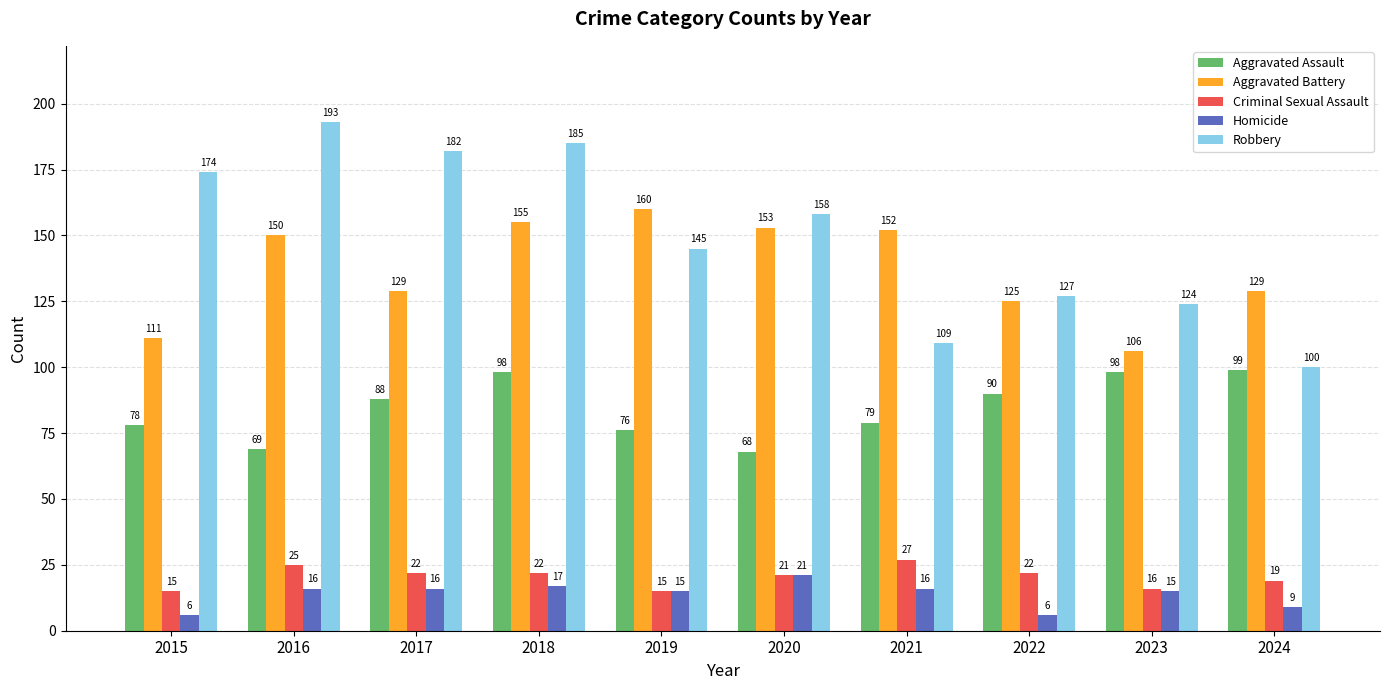

The value of Aggravated Assault at 2015 is 78. True or false?

True